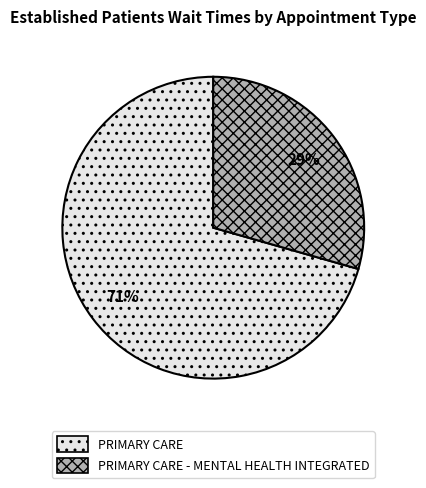

Combined, do PRIMARY CARE and PRIMARY CARE - MENTAL HEALTH INTEGRATED account for over 50%?

Yes